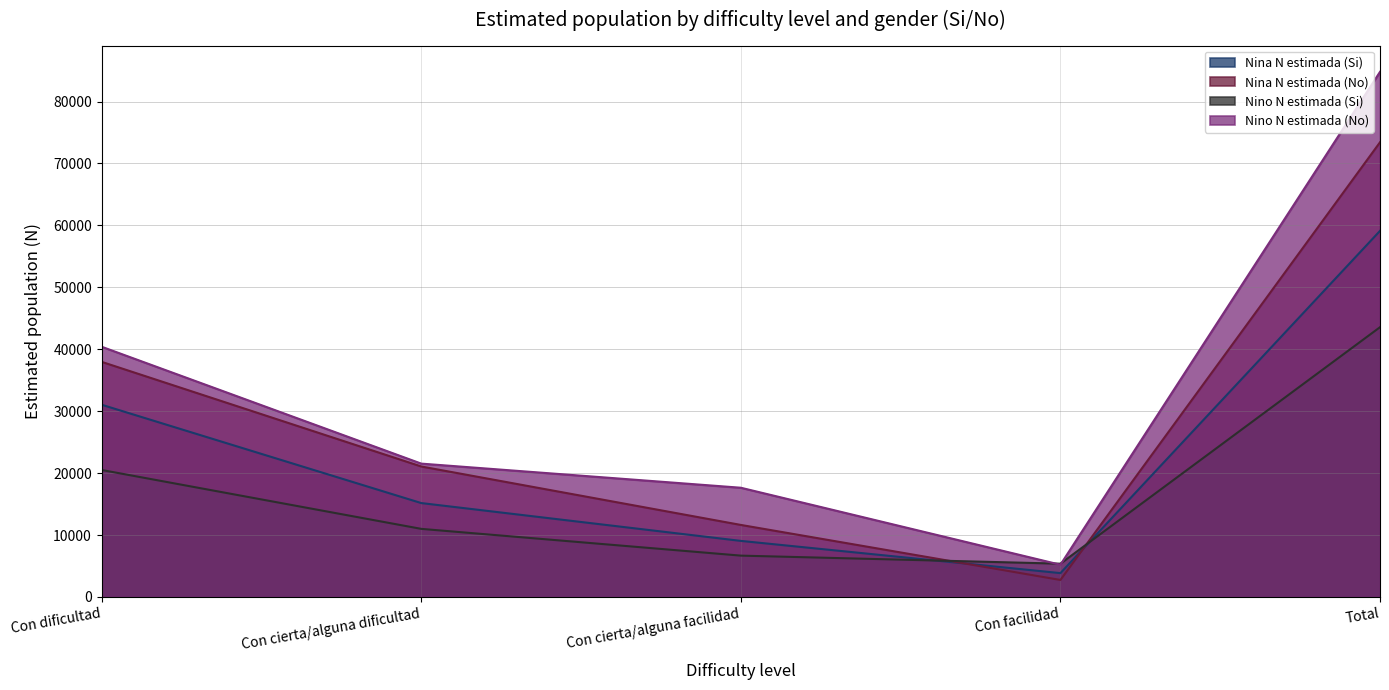

Reading left to right, list all the values displayed in this chart.

Nina N estimada (Si): 31042	15167	9058	3855	59122
Nina N estimada (No): 37968	21073	11636	2750	73426
Nino N estimada (Si): 20508	11001	6680	5380	43568
Nino N estimada (No): 40407	21537	17642	5210	84798